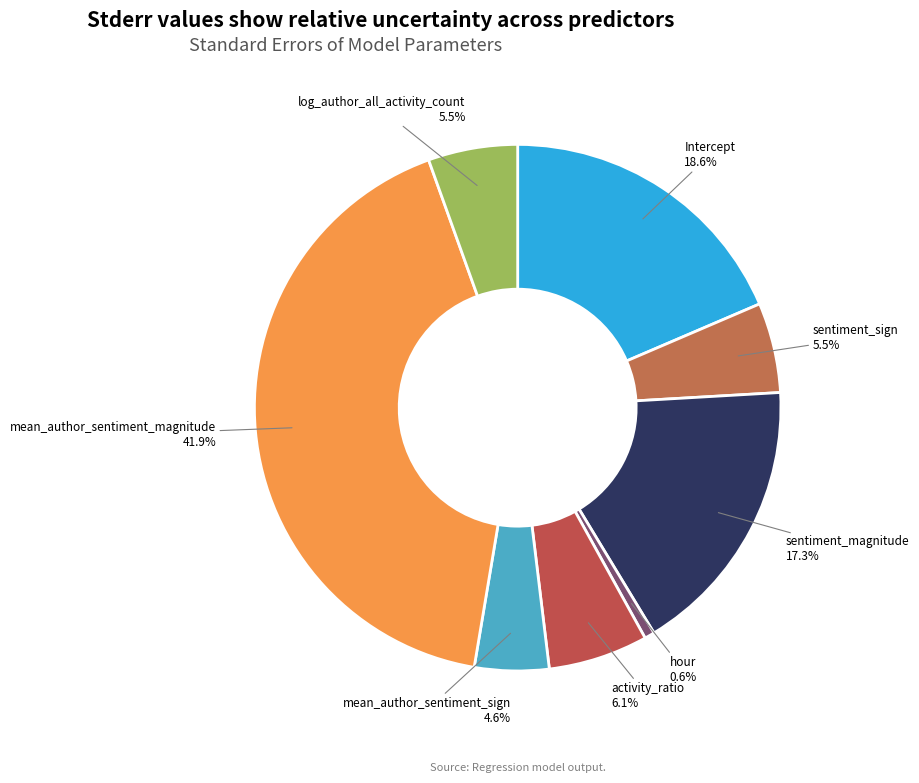

Which category has the biggest portion of the pie?

mean_author_sentiment_magnitude